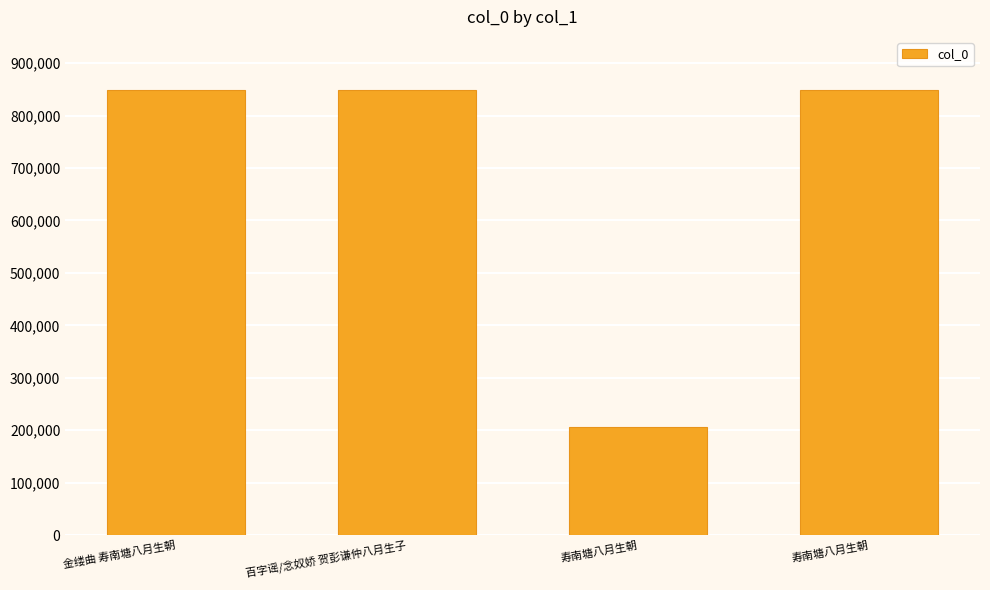

What is the label of the 1st bar from the right?

寿南塘八月生朝